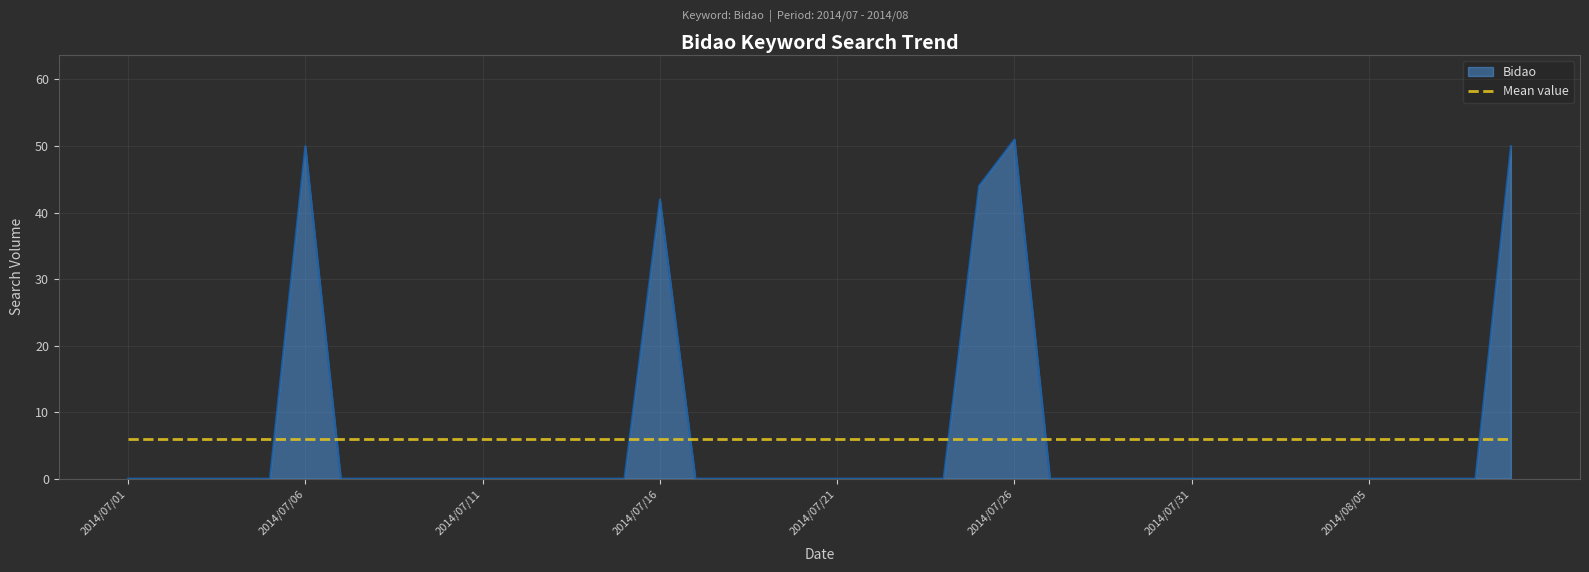

What is the difference between the maximum and minimum values in the Bidao series?

51.0